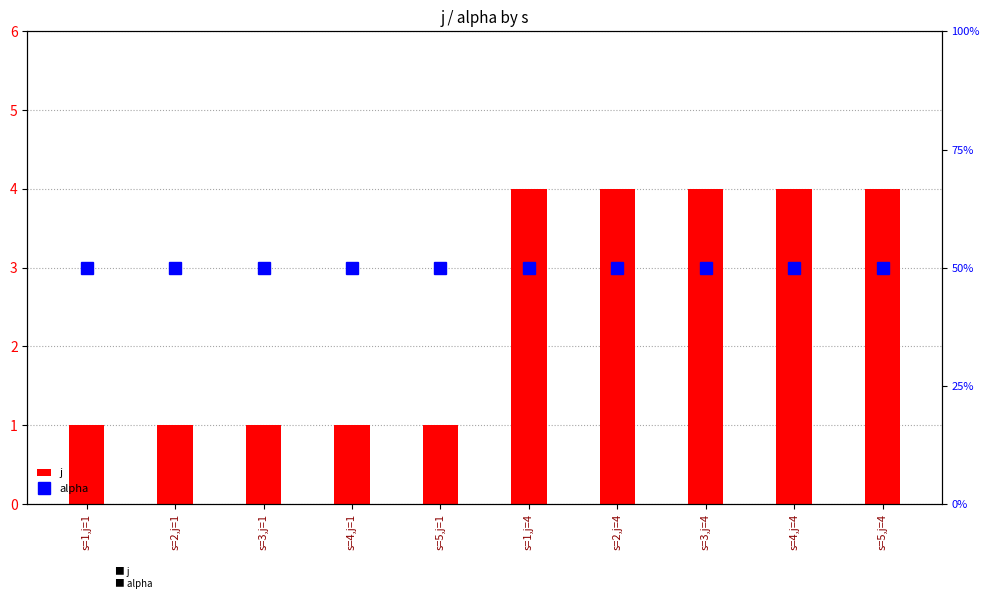

What are all the series names shown in the legend?

j, alpha